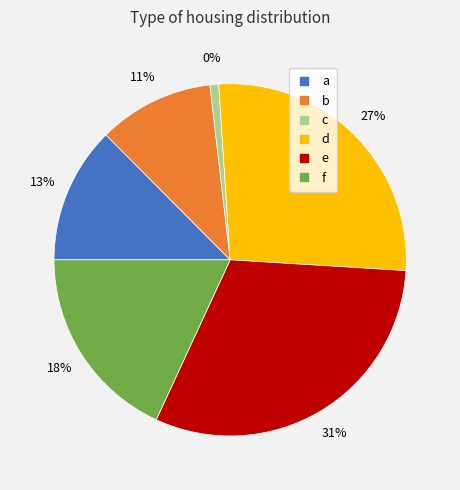

How many slices are in this pie chart?

6